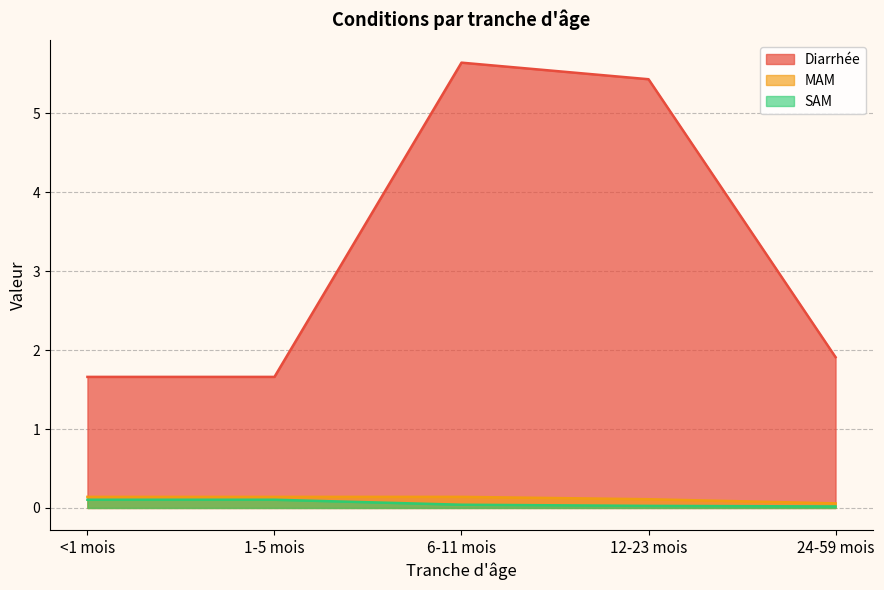

True or false: SAM and Diarrhée intersect in this chart.

False